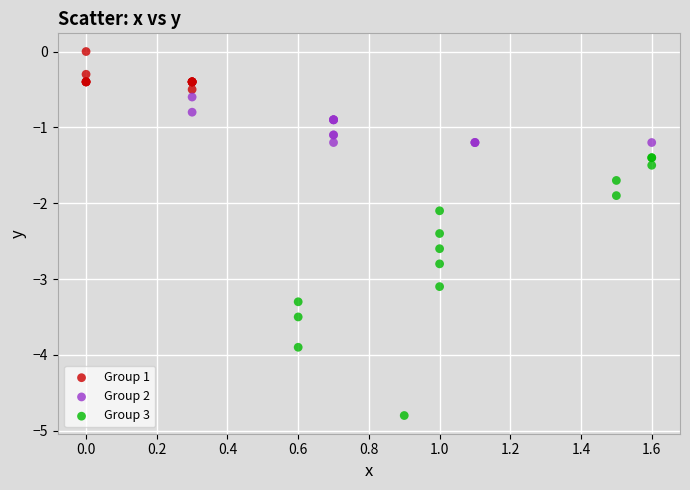

Which series contains the highest Y value?

Group 1